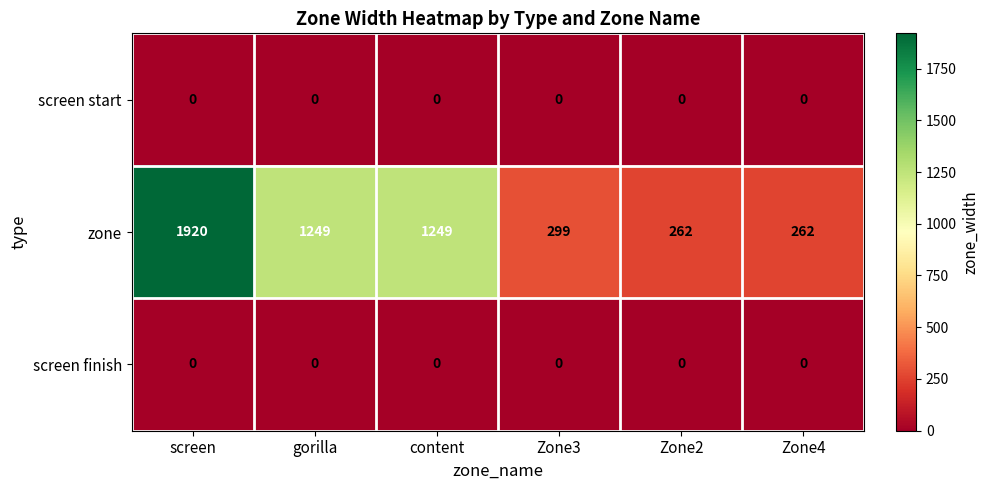

The value of screen start at screen is 0. True or false?

True